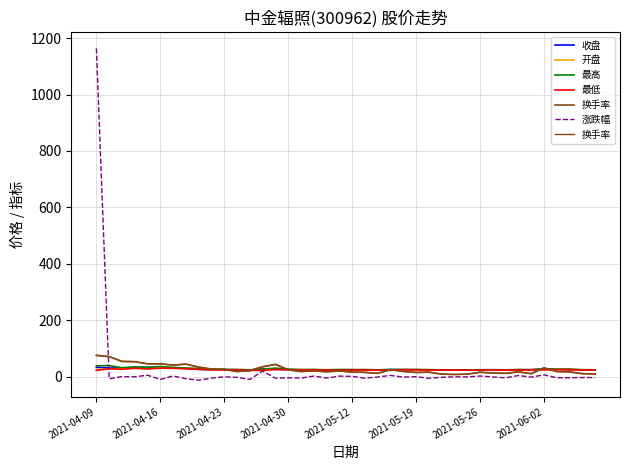

Between 27 and 32, which series saw the biggest shift?

换手率